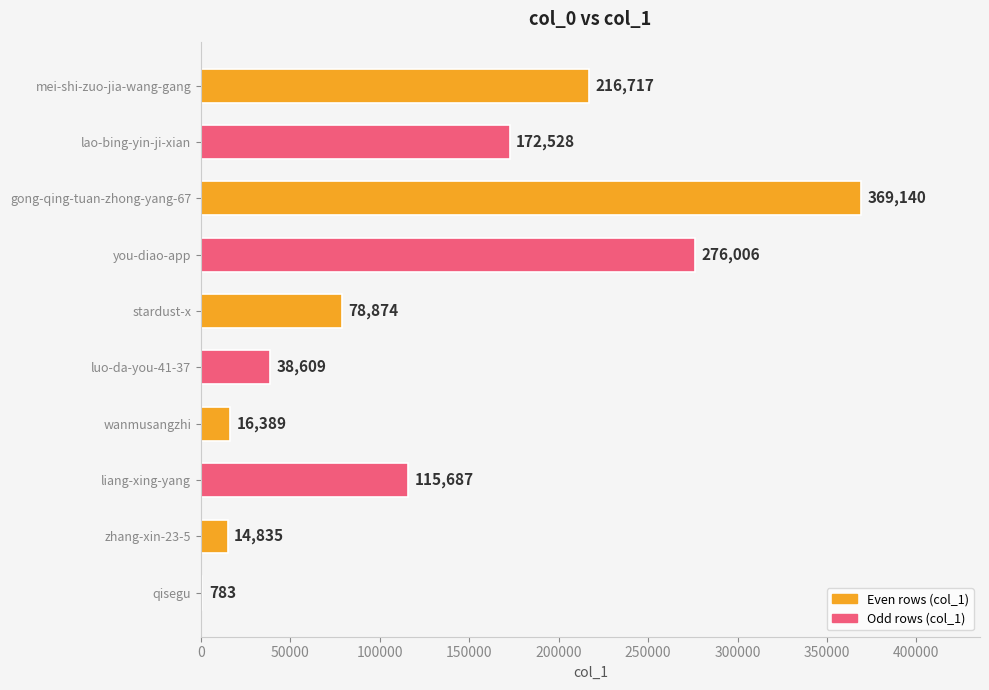

Reading top to bottom, list all the values displayed in this chart.

mei-shi-zuo-jia-wang-gang=216717	lao-bing-yin-ji-xian=172528	gong-qing-tuan-zhong-yang-67=369140	you-diao-app=276006	stardust-x=78874	luo-da-you-41-37=38609	wanmusangzhi=16389	liang-xing-yang=115687	zhang-xin-23-5=14835	qisegu=783